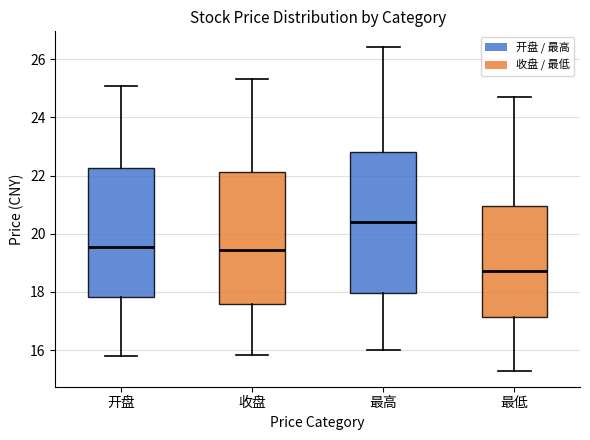

Comparing the boxes themselves (not the whiskers), which one is the tallest?

最高